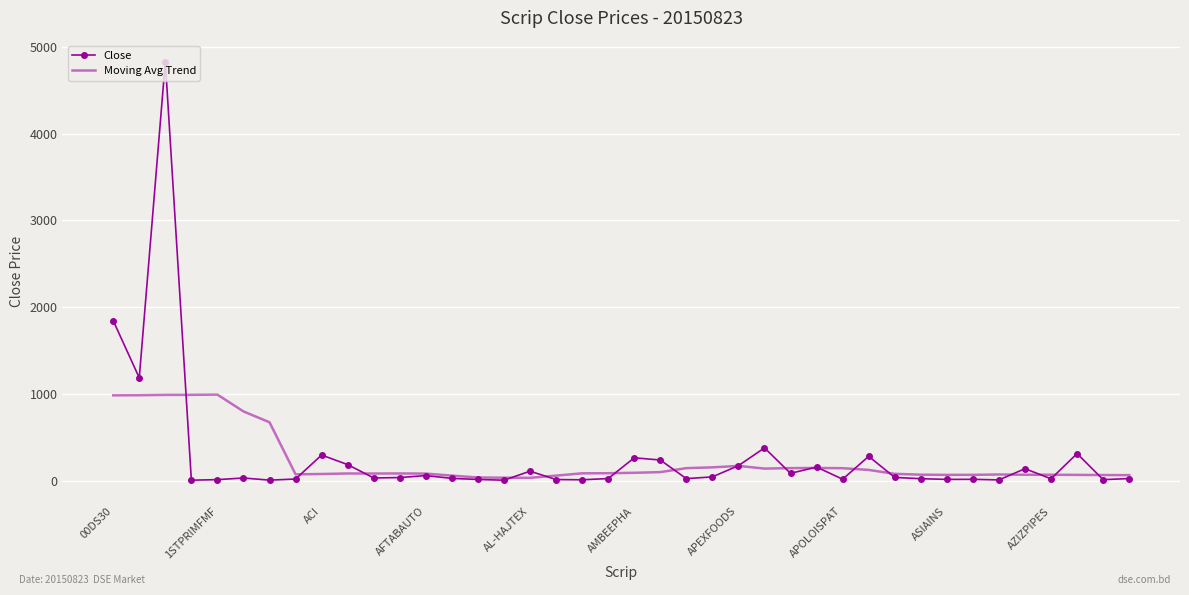

What is the highest value of the Close series?

4831.7